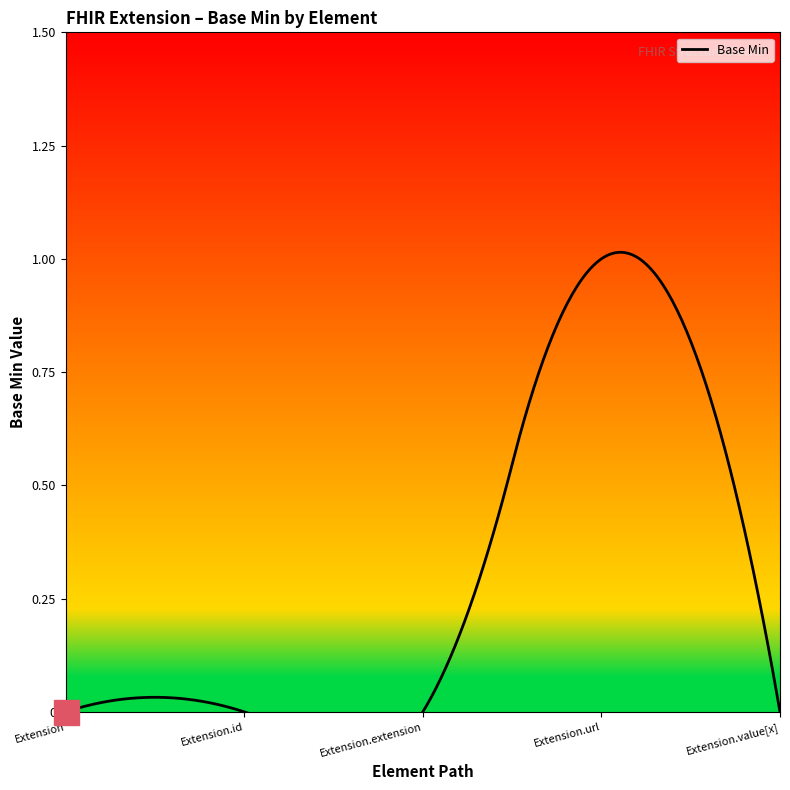

The chart shows a value of 0 at Extension.extension. True or false?

False